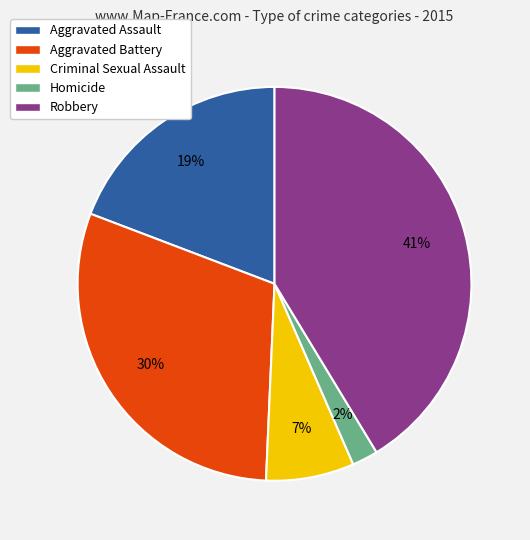

Combined, do Homicide and Aggravated Battery account for over 50%?

No